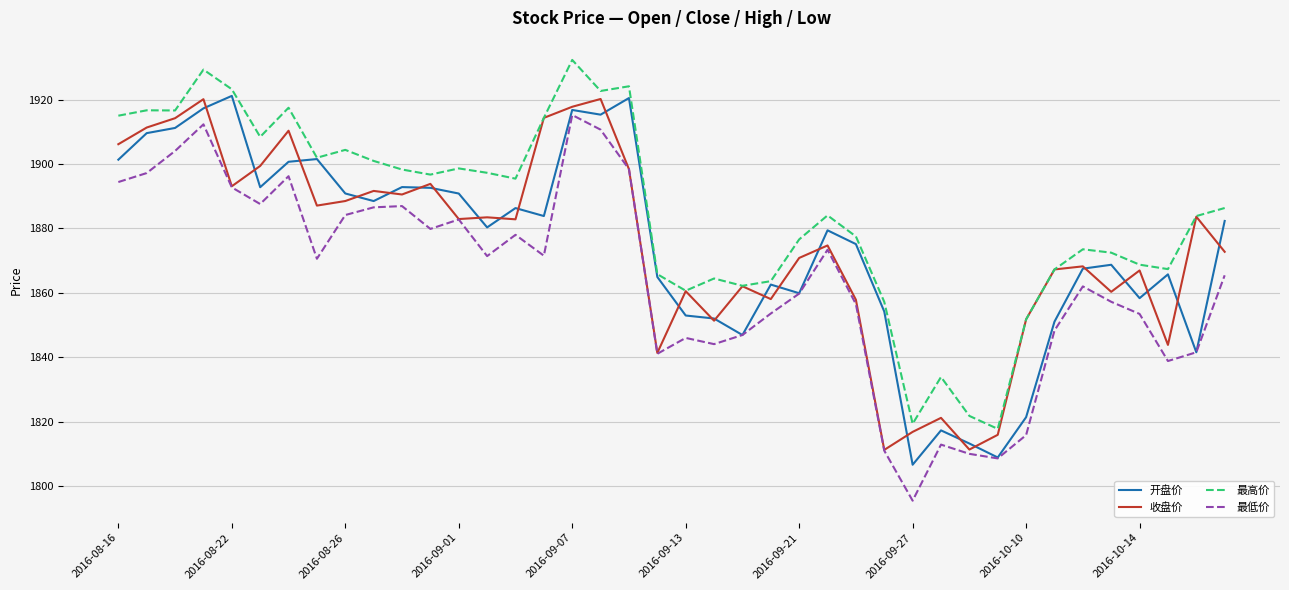

What is the maximum value for 收盘价?

1920.2